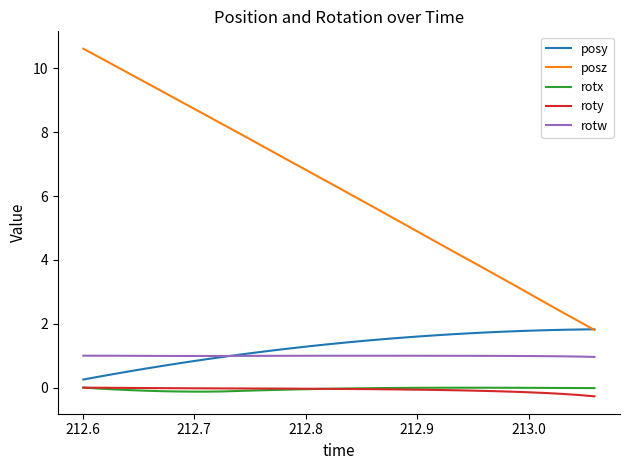

Which series has the widest spread of values?

posz